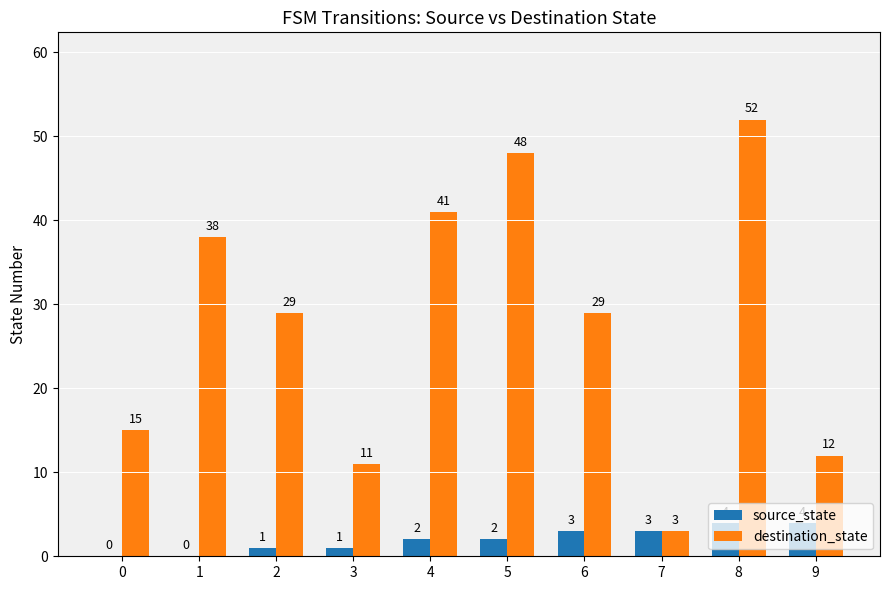

Reading right to left, transcribe all the data shown in this chart.

source_state: 9=4	8=4	7=3	6=3	5=2	4=2	3=1	2=1	1=0	0=0
destination_state: 9=12	8=52	7=3	6=29	5=48	4=41	3=11	2=29	1=38	0=15